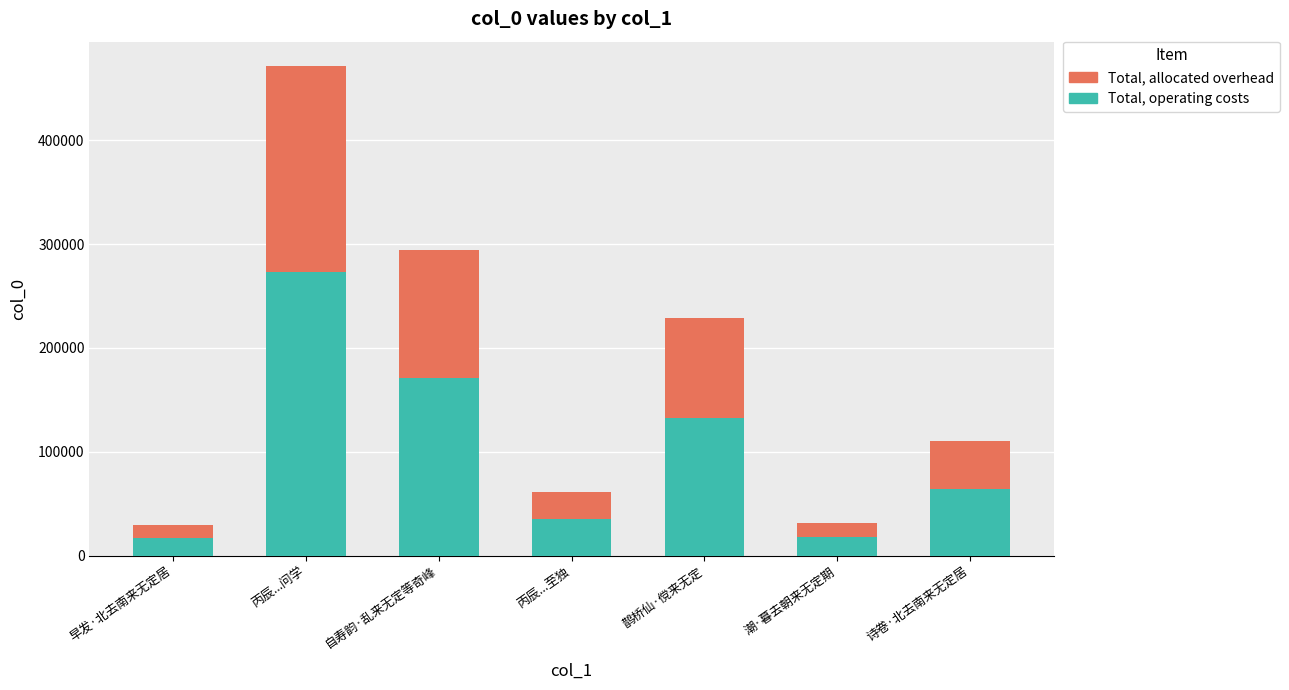

What is the sum of the Total, operating costs values at 鹊桥仙·傥来无定 and 丙辰...至独?

168321.8